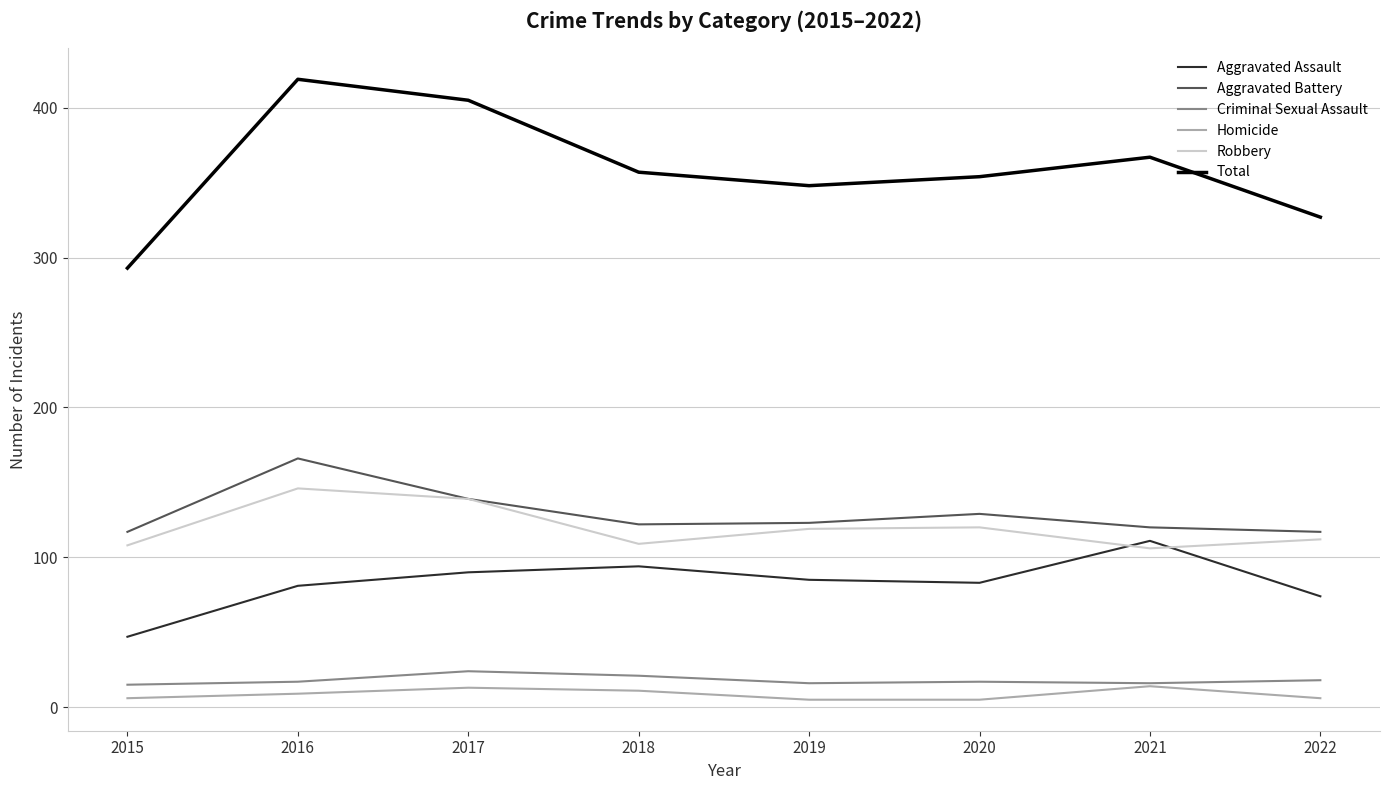

At how many categories does at least one series exceed 269?

8